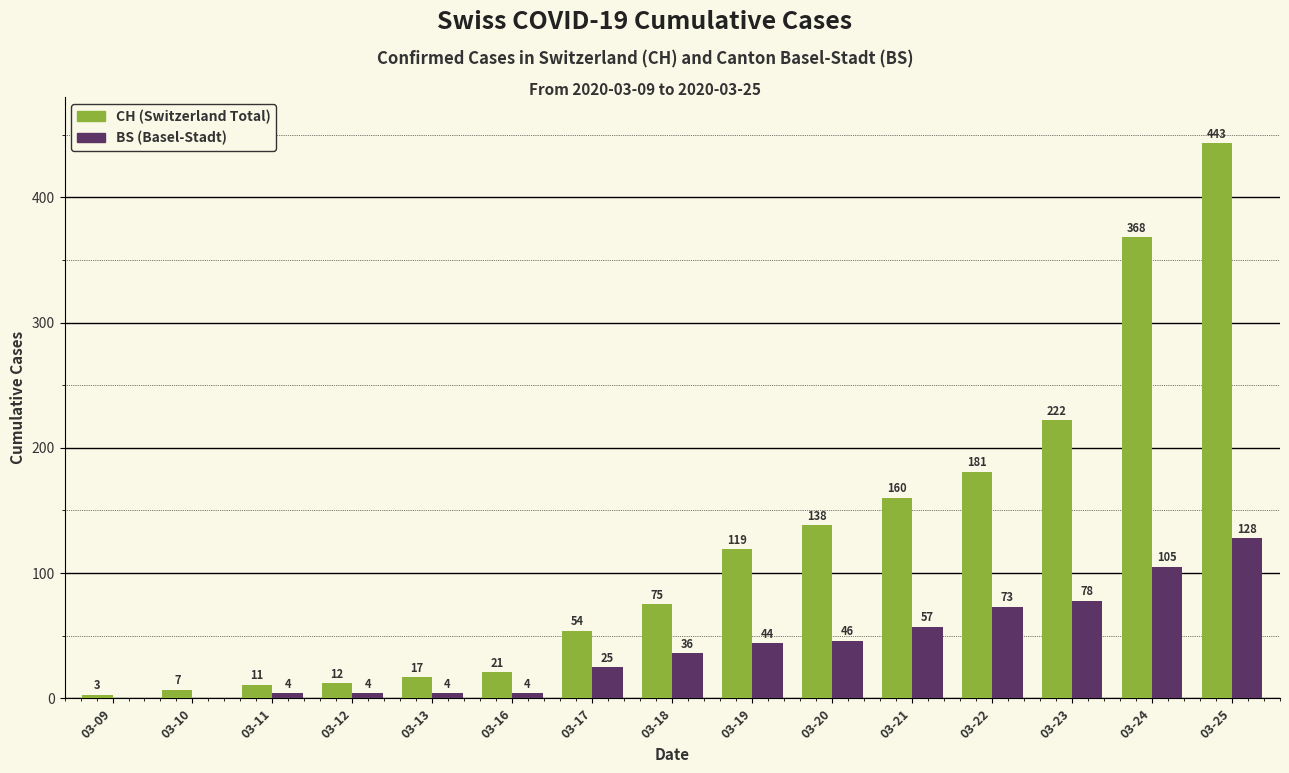

What is the maximum value shown in the chart?

443